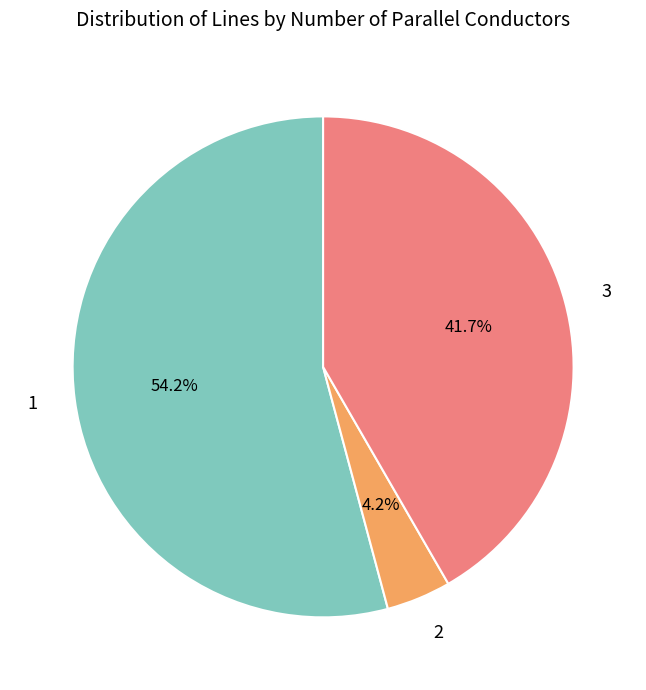

Approximately how many times larger is the value at 2 compared to 1?

0.1